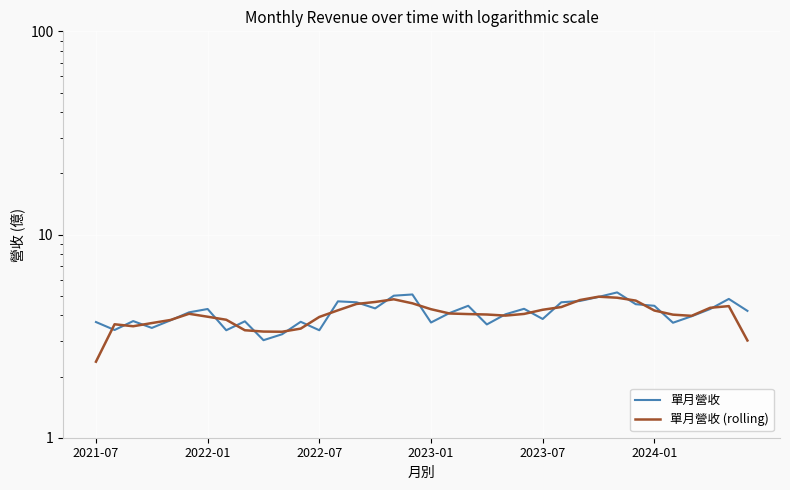

Between 13 and 24, which series saw the biggest shift?

單月營收